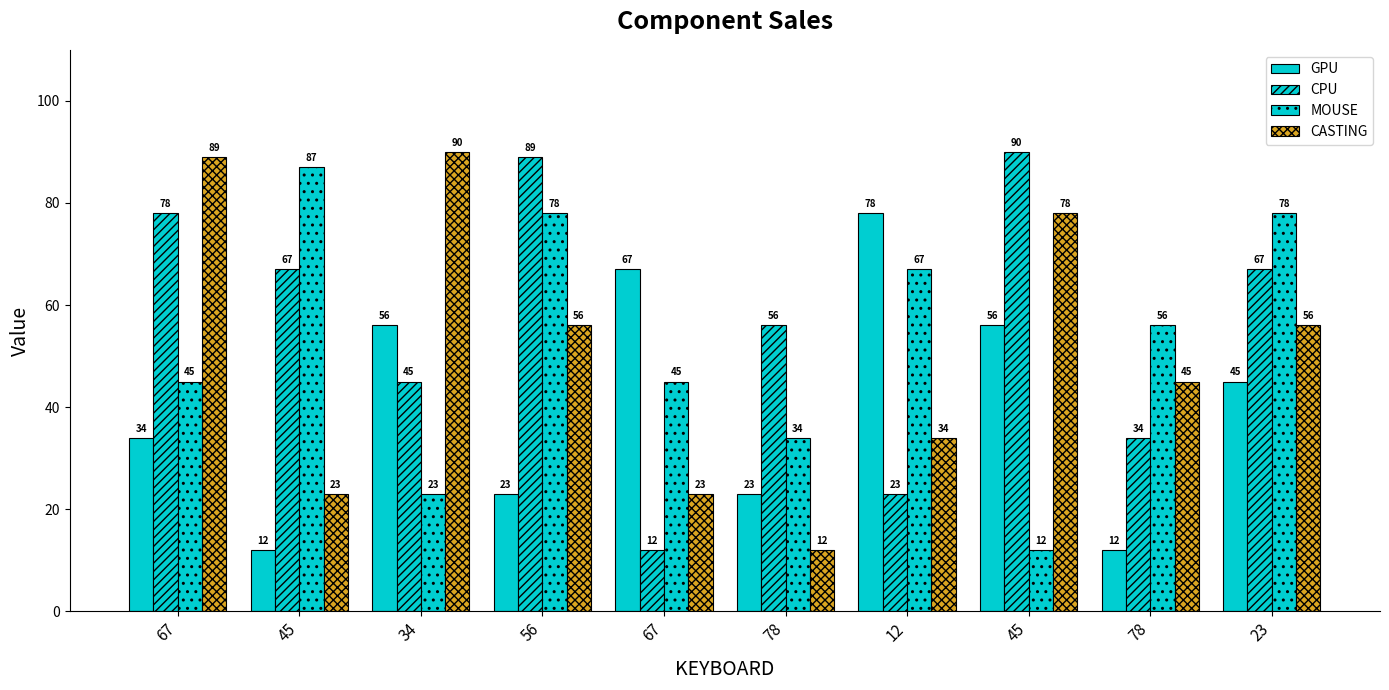

The CPU series shows 71 at 34. True or false?

False